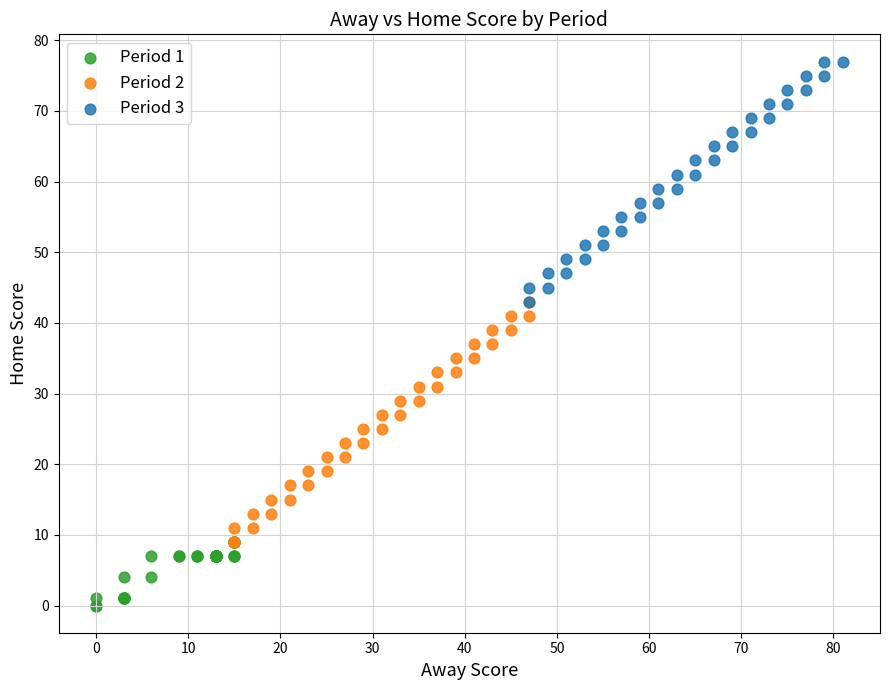

Which series contains the lowest Y value?

Period 1